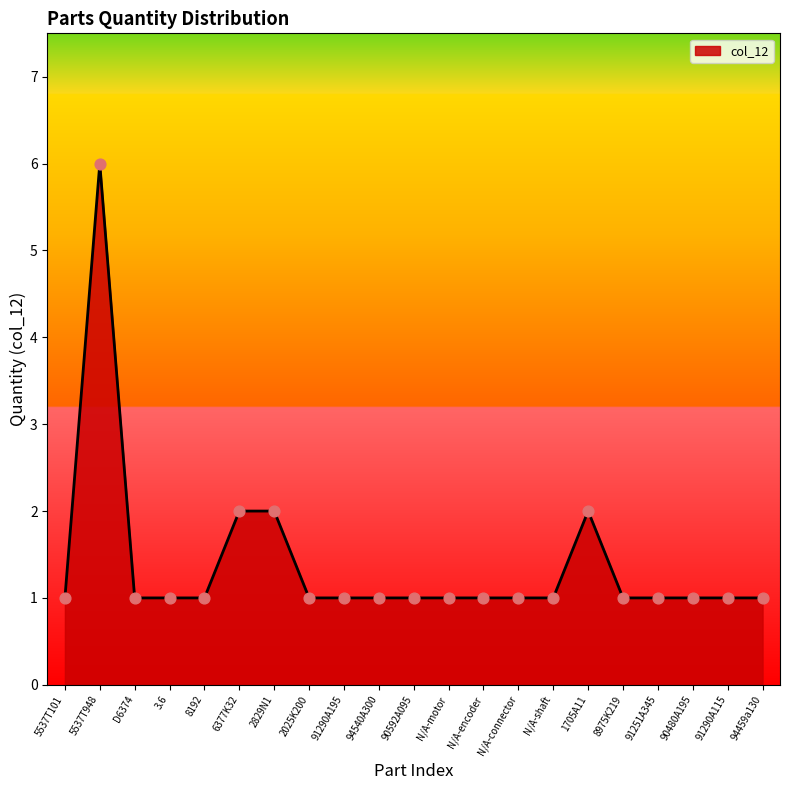

Which has a higher value, D6374 or 6377K32?

6377K32